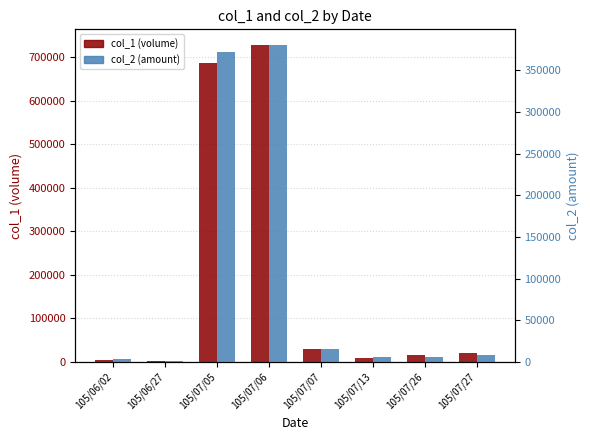

What is the difference between the highest and lowest values at 105/07/13?

4400